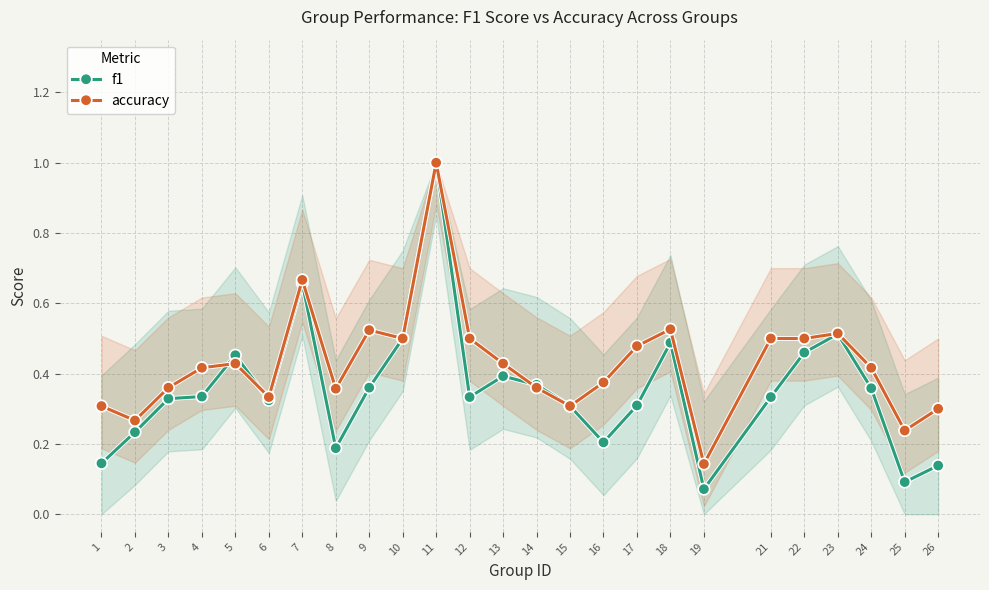

Rank the series by their average value, from lowest to highest.

f1, accuracy